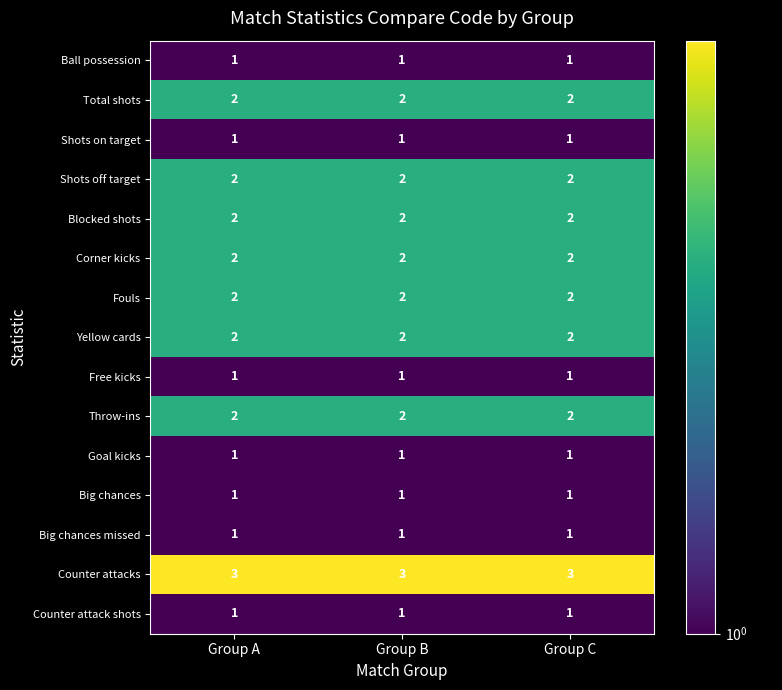

How many data points does each series have?

3